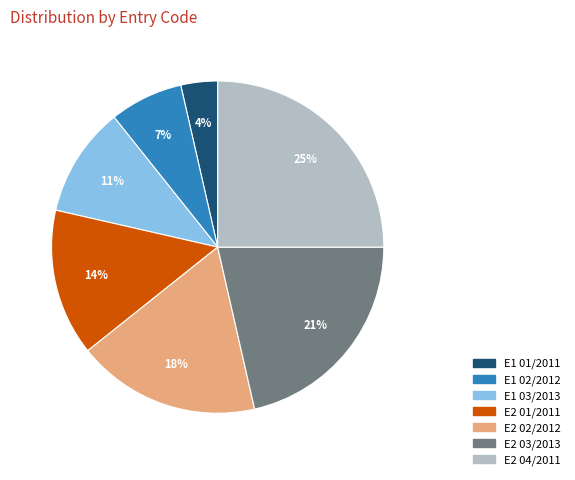

Does any single category account for the majority?

No